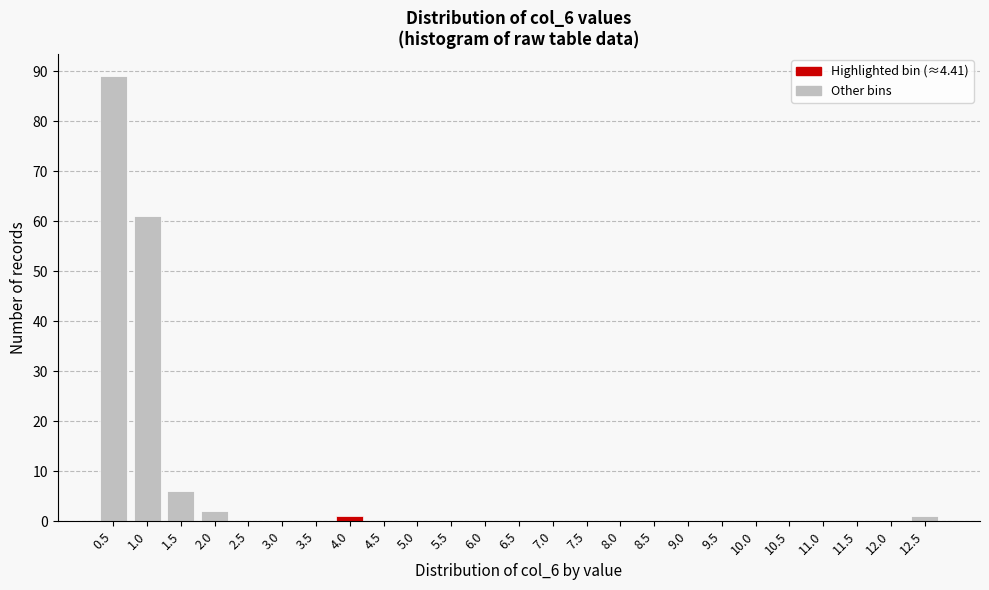

Reading right to left, extract all data points from this chart.

12.5=1	12.0=0	11.5=0	11.0=0	10.5=0	10.0=0	9.5=0	9.0=0	8.5=0	8.0=0	7.5=0	7.0=0	6.5=0	6.0=0	5.5=0	5.0=0	4.5=0	4.0=1	3.5=0	3.0=0	2.5=0	2.0=2	1.5=6	1.0=61	0.5=89